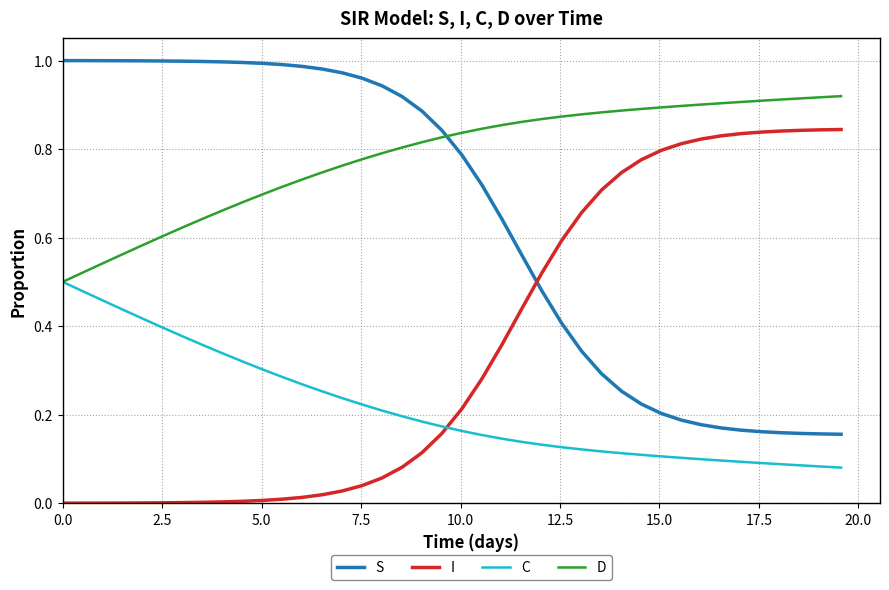

After their last crossing, which series has the higher values: D or S?

D